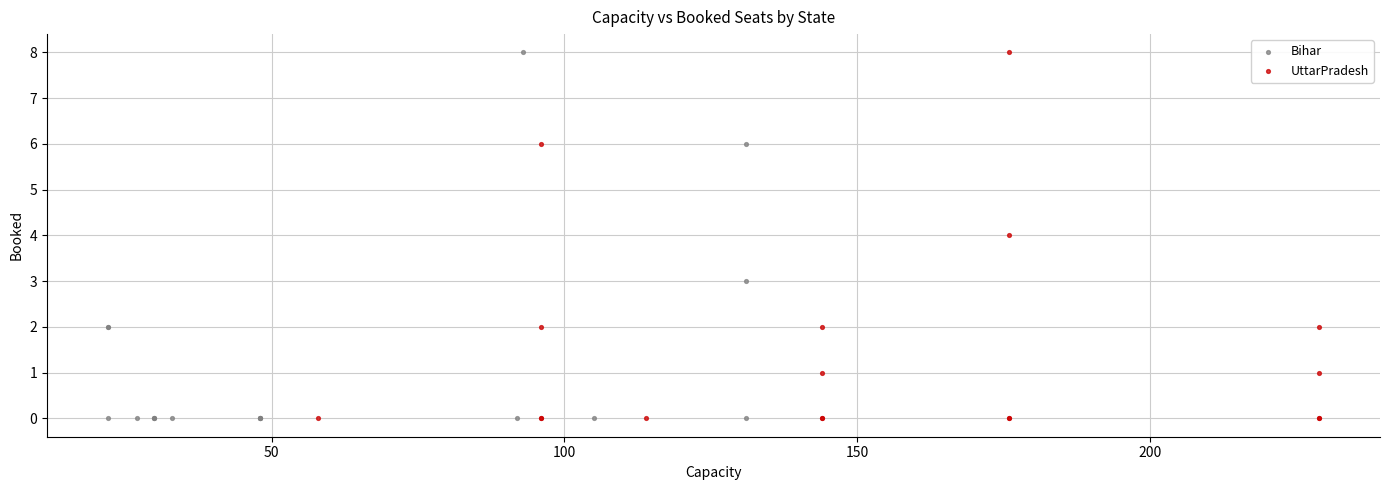

What are all the series names shown in the legend?

Bihar, UttarPradesh